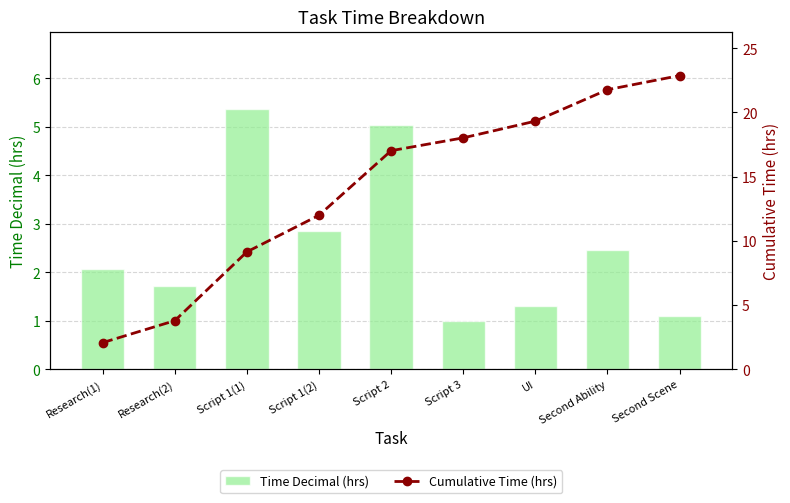

What is the sum of all Cumulative Time (hrs) values?

126.0